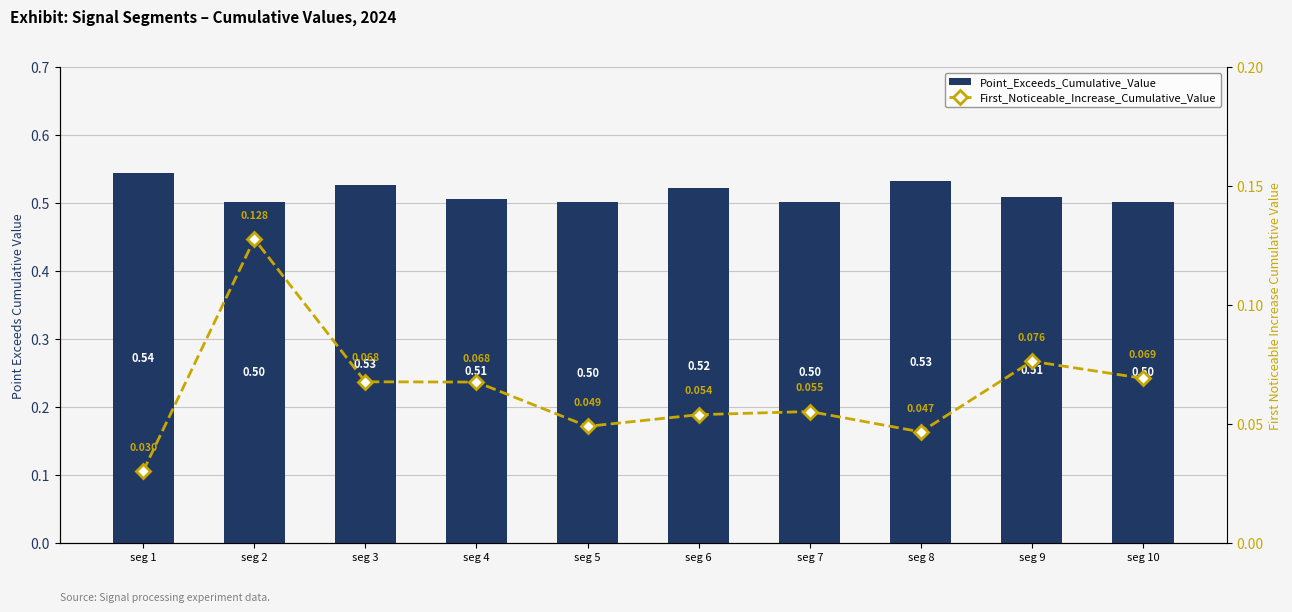

Reading left to right, what are all the values shown in this chart?

Point_Exceeds_Cumulative_Value: 0.5	0.5	0.5	0.5	0.5	0.5	0.5	0.5	0.5	0.5
First_Noticeable_Increase_Cumulative_Value: 0.0	0.1	0.1	0.1	0.0	0.1	0.1	0.0	0.1	0.1